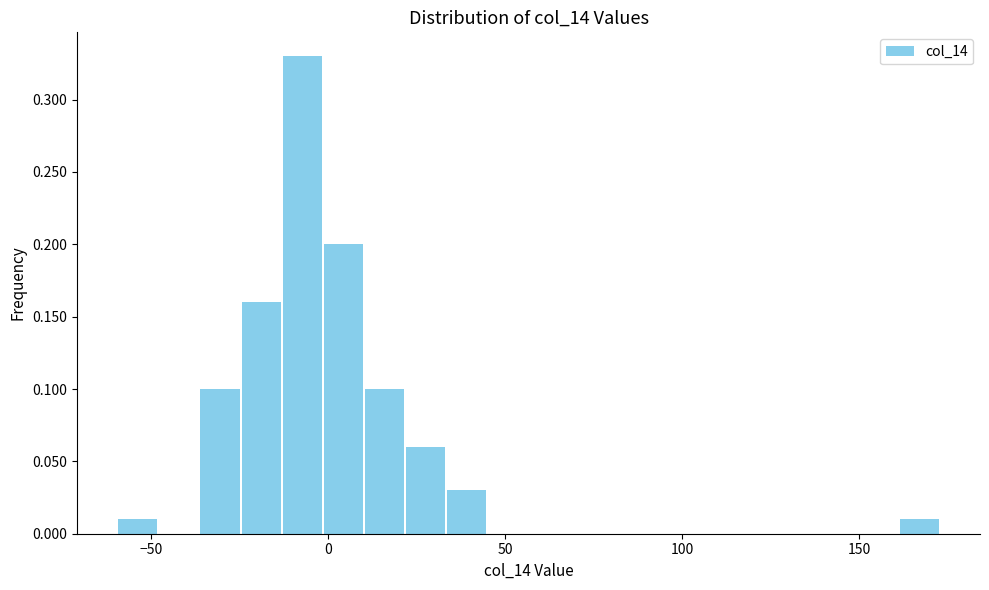

Around what value on the x-axis is the tallest bar? Give the approximate position of its centre, as read against the axis.

-5